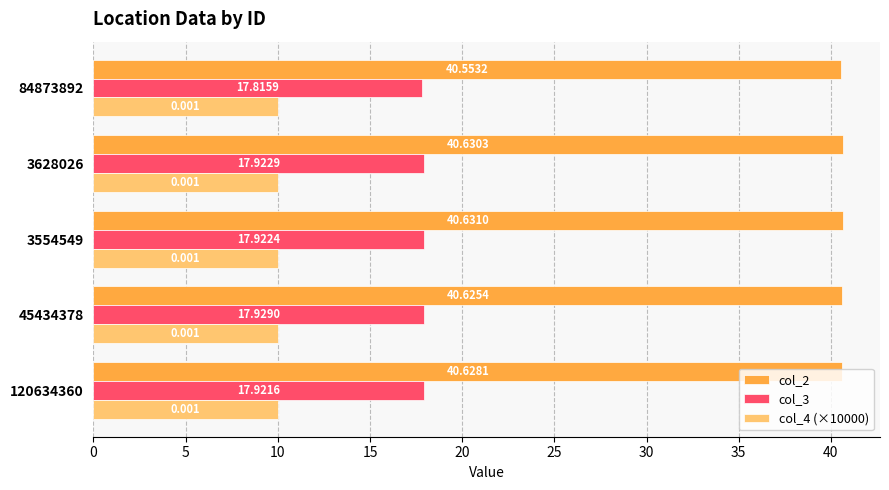

Is the value of col_3 at 120634360 greater than the value of col_2 at 84873892?

No